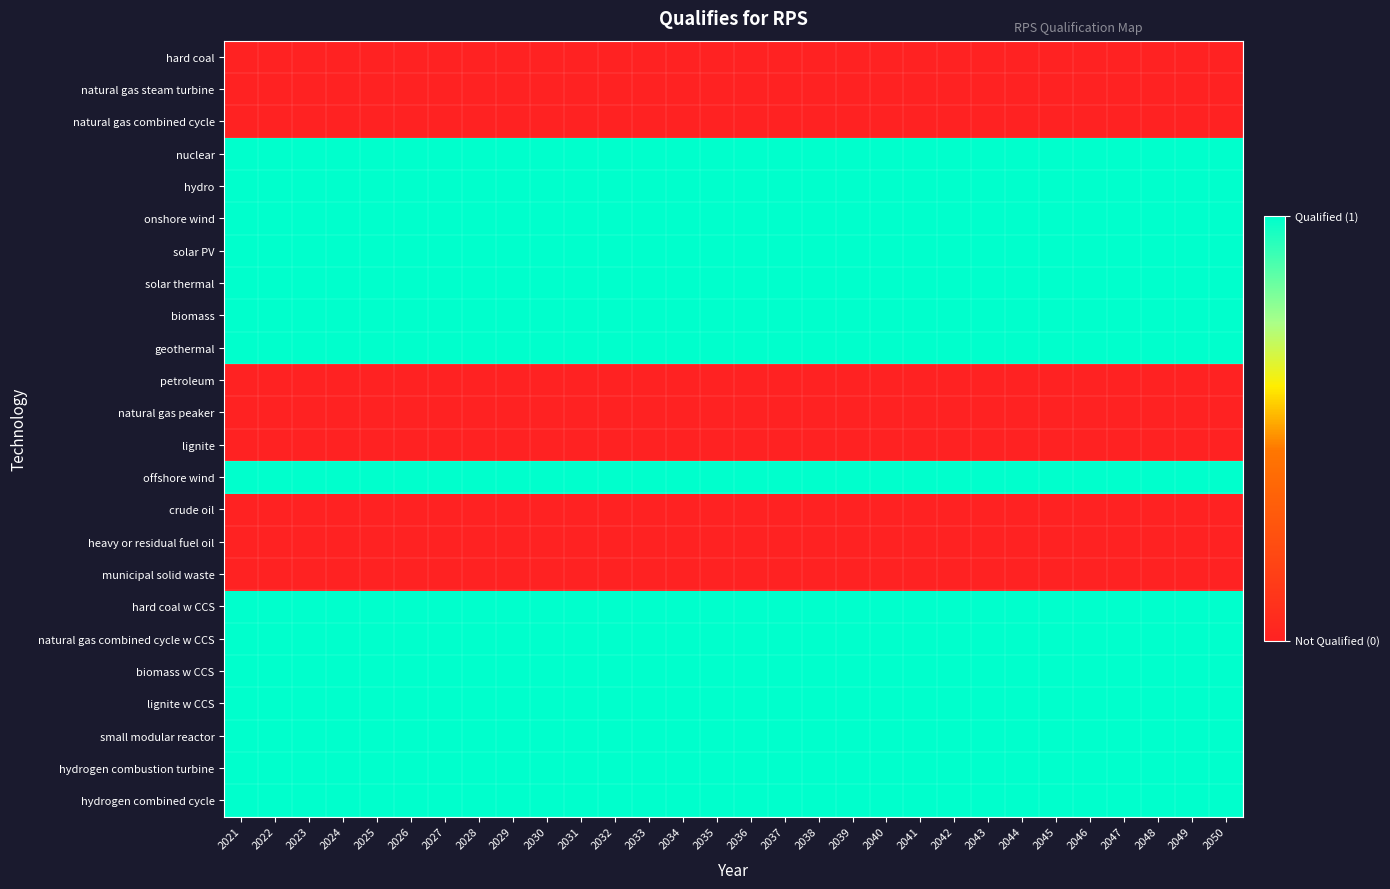

Which label corresponds to the smallest value in the chart?

2021